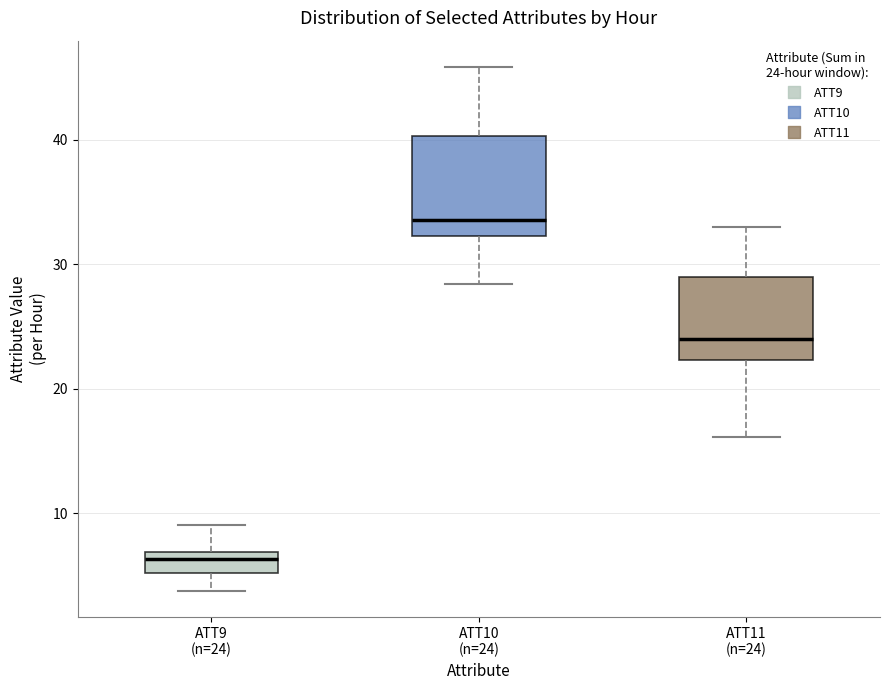

Reading left to right, read every box against the y-axis: the position of its median line, the range the box covers, and the ends of its whiskers. The values are not printed on the chart, so give them approximately, as read against the axis.

ATT9 (n=24): median 6, box 5 to 7, whiskers 4 to 9
ATT10 (n=24): median 34, box 32 to 40, whiskers 28 to 46
ATT11 (n=24): median 24, box 22 to 29, whiskers 16 to 33